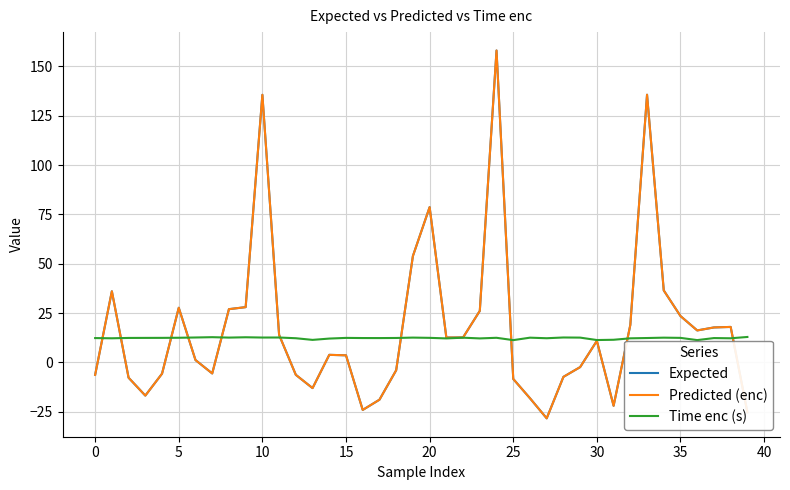

Which series ends up on top after the final intersection of Predicted (enc) and Time enc (s)?

Time enc (s)